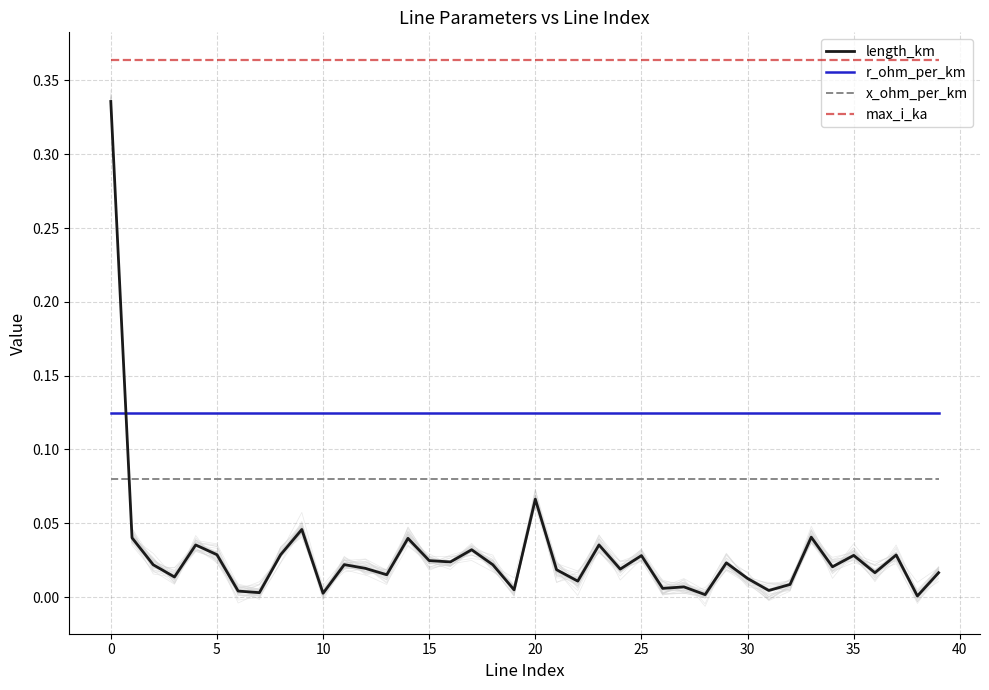

True or false: r_ohm_per_km and x_ohm_per_km cross at least once.

False